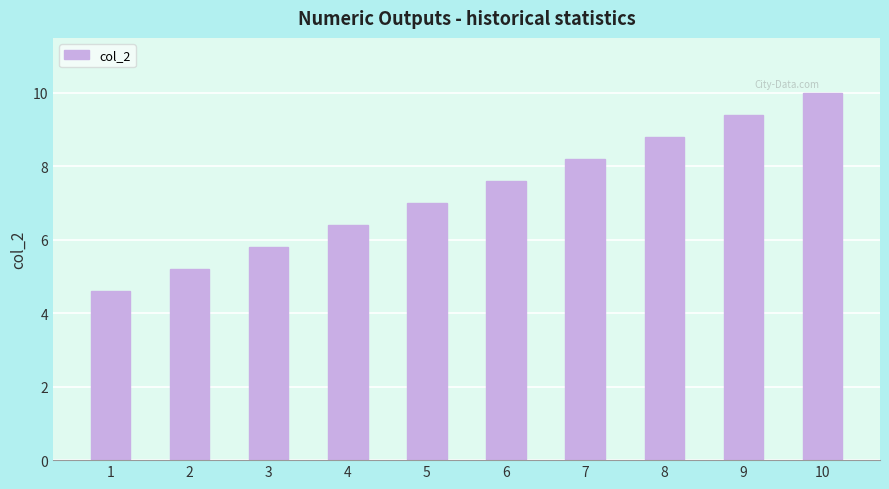

What is the smallest value displayed?

4.6